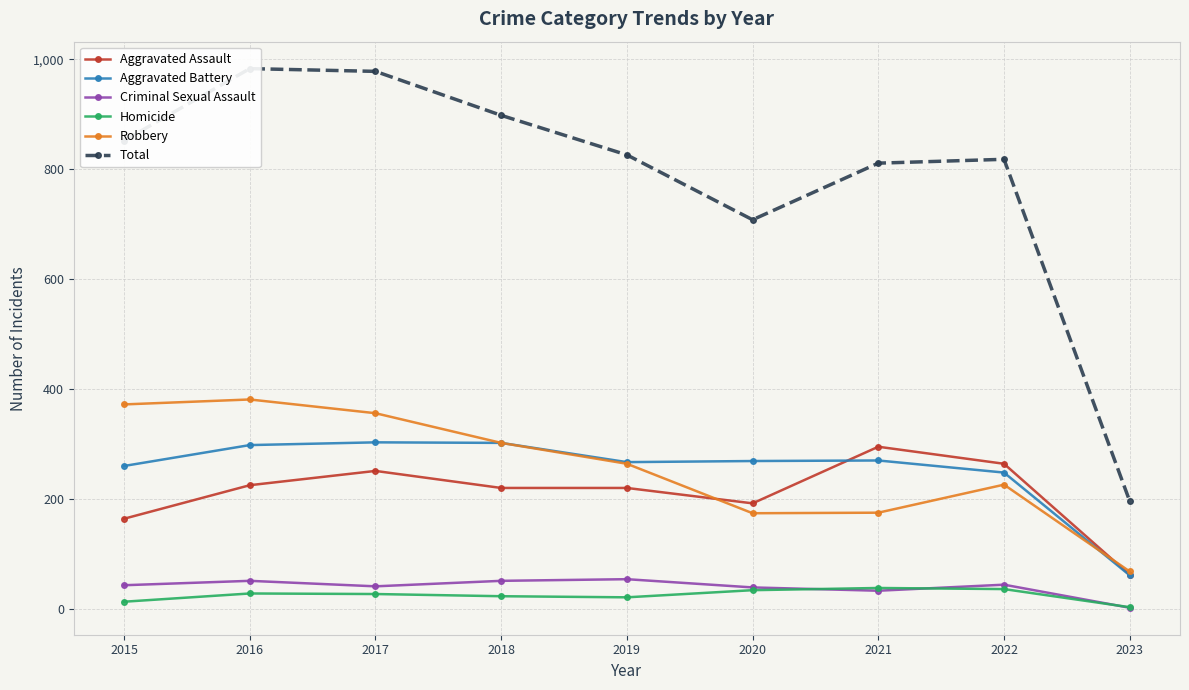

Rank the categories by Aggravated Battery value from lowest to highest.

2023, 2022, 2015, 2019, 2020, 2021, 2016, 2018, 2017